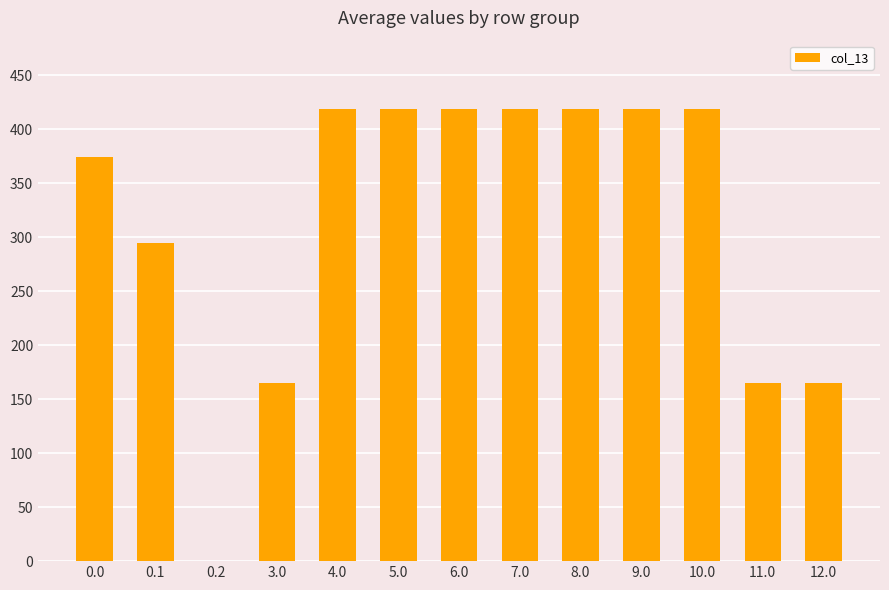

Are the bars horizontal?

No